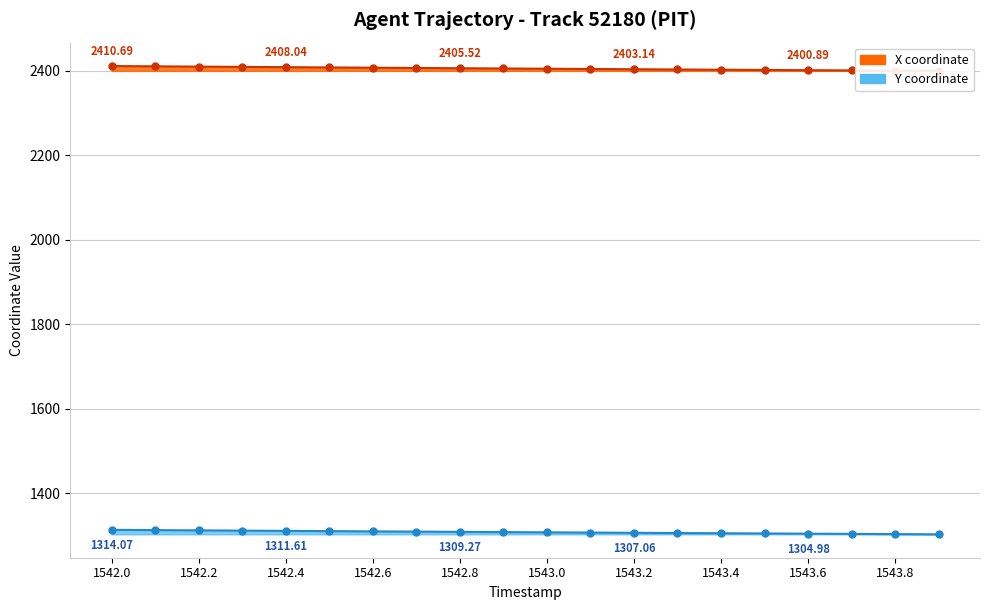

What is the sum of all Y values?

26171.2